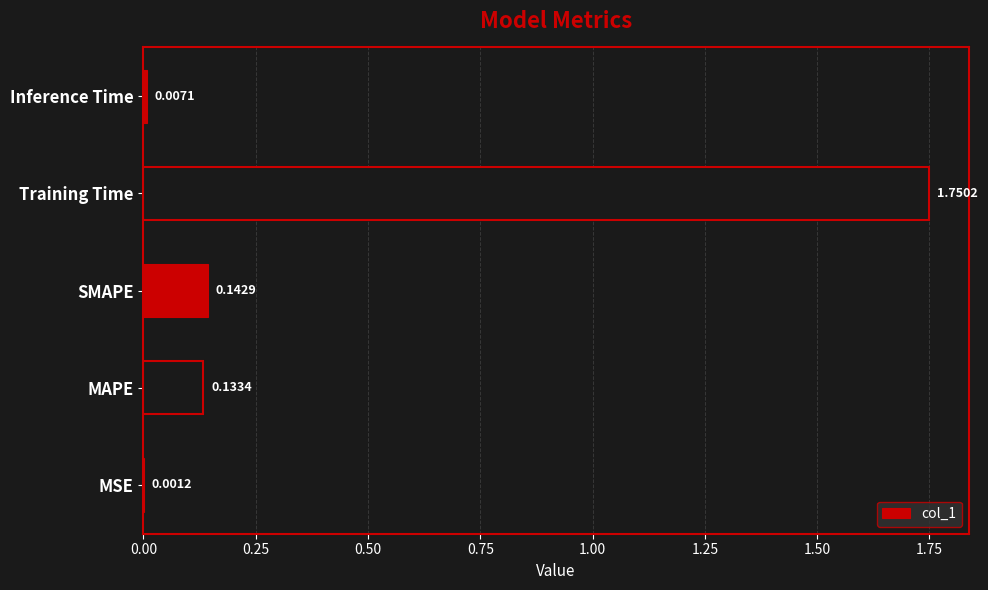

Are the bars horizontal?

Yes